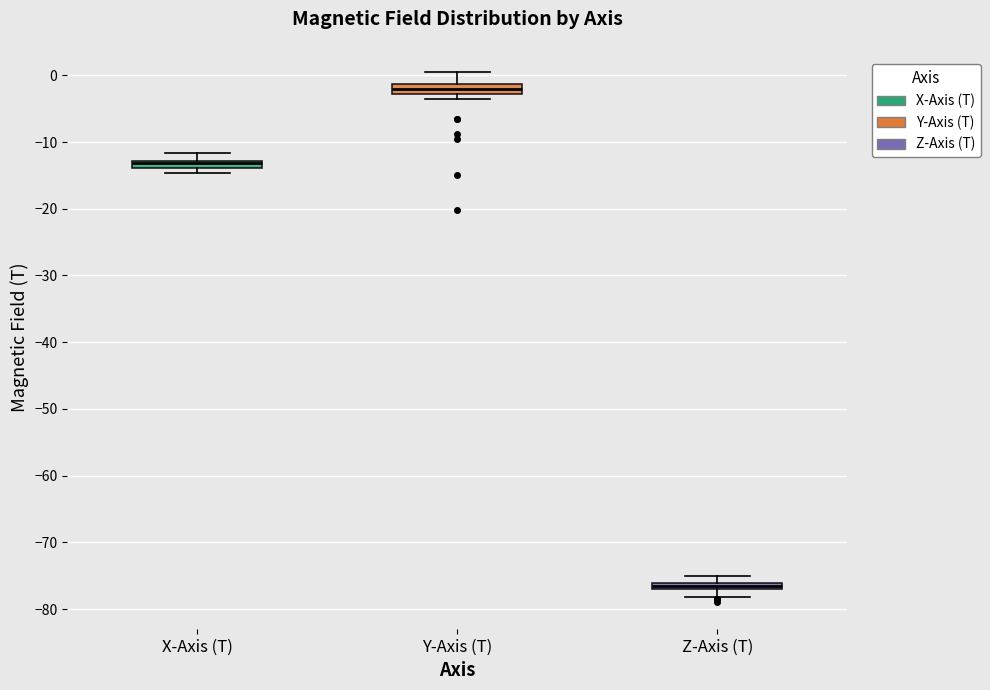

Which box has the lowest median line?

Z-Axis (T)